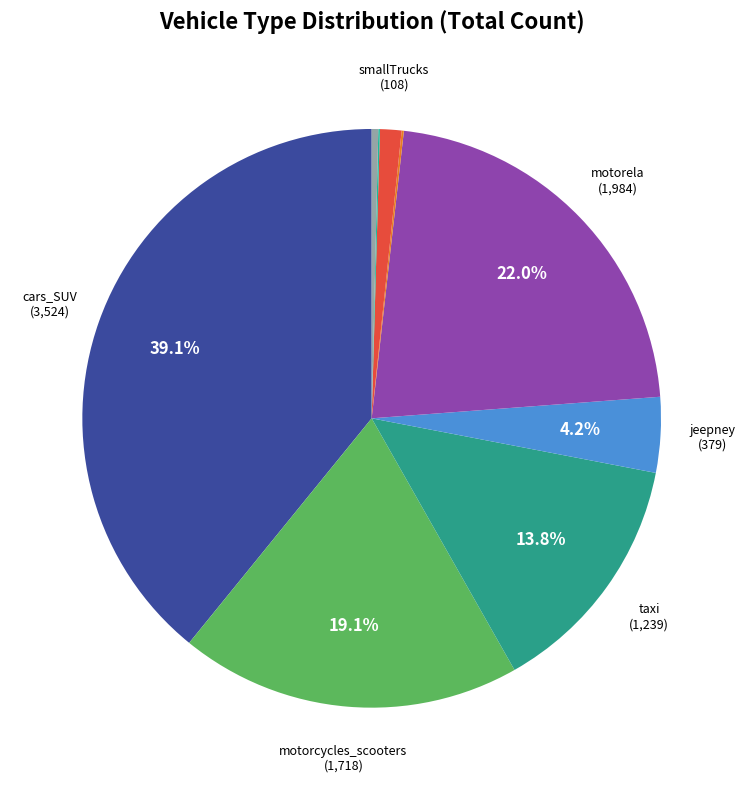

How many segments does this pie chart have?

9